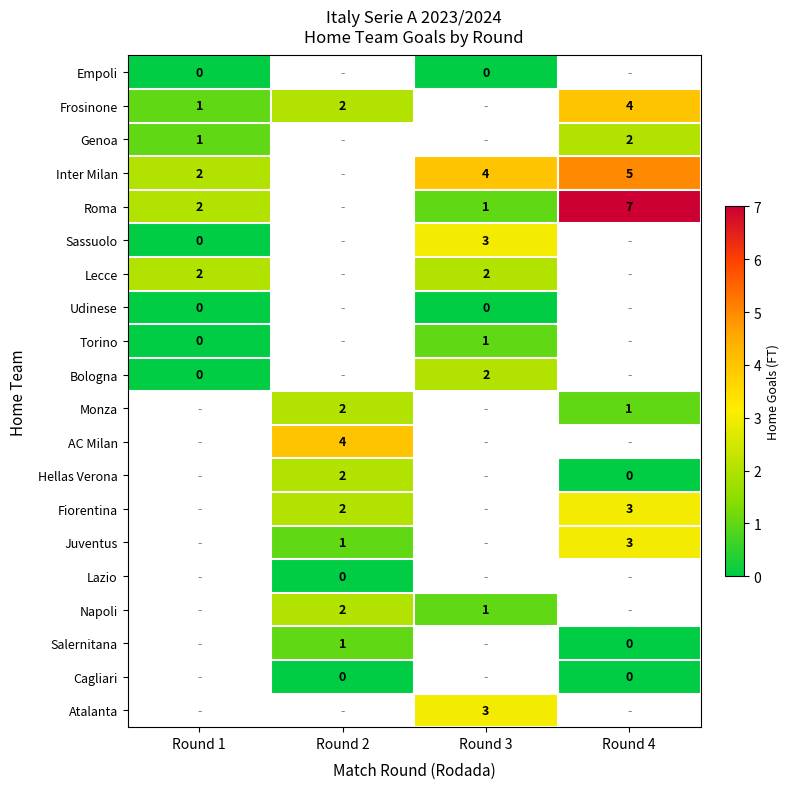

Is the value of Inter Milan at Round 3 greater than the value of Cagliari at Round 4?

Yes